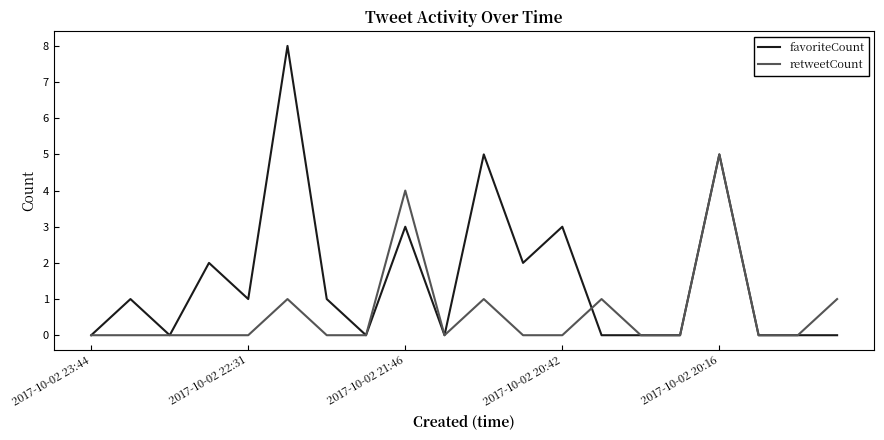

Which series has the largest total across all categories?

favoriteCount